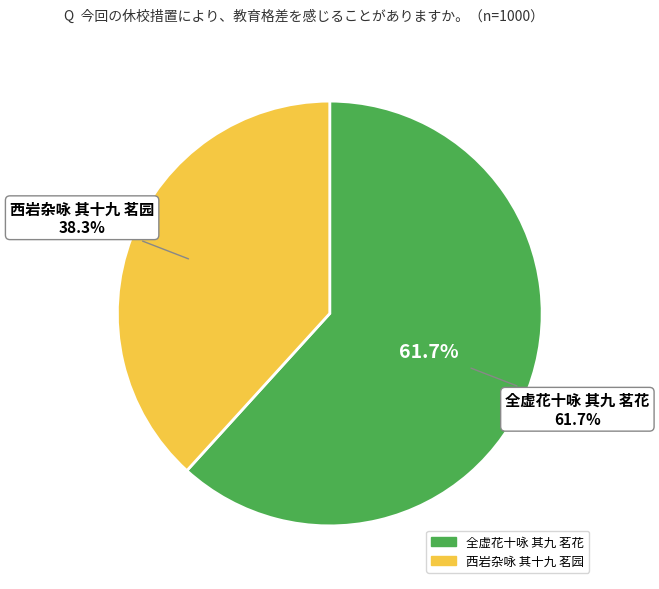

What is the majority slice?

全虚花十咏 其九 茗花